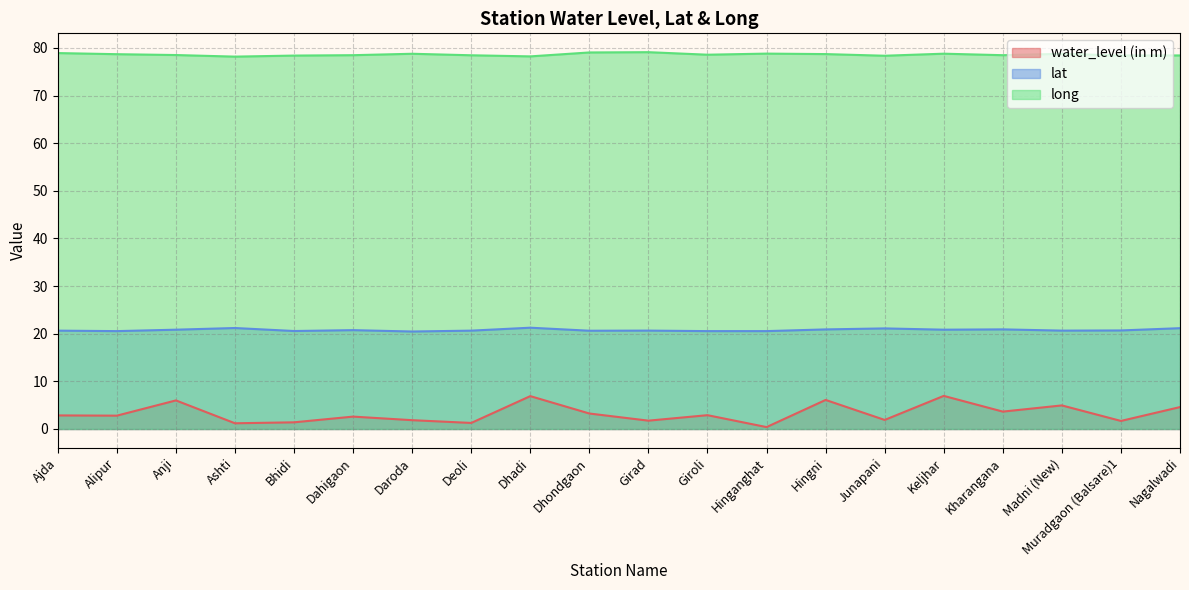

The value of water_level (in m) at Bhidi is 0.6. True or false?

False